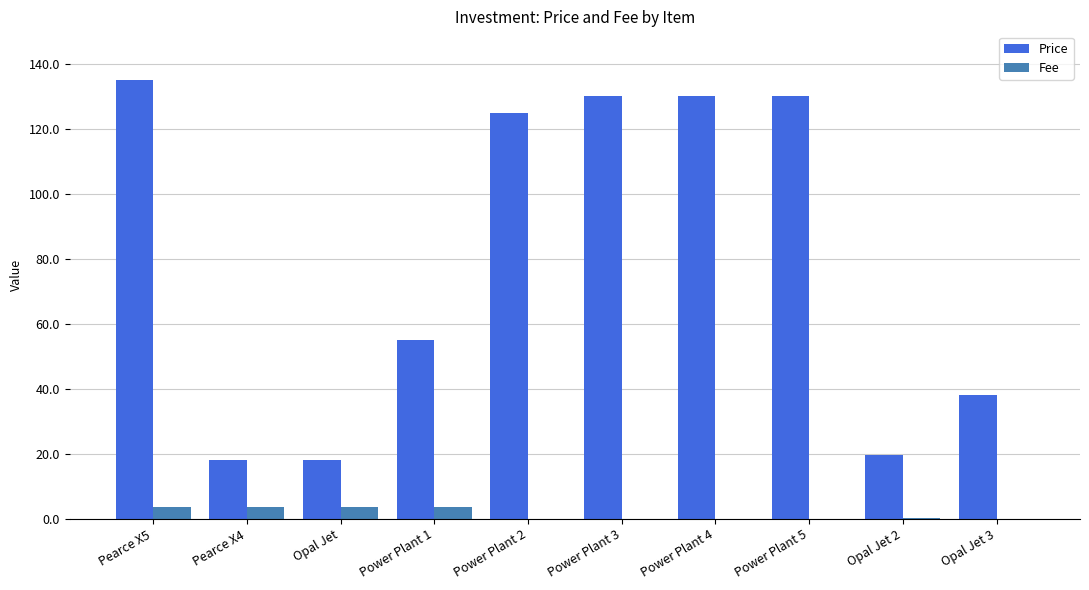

Is the value of Price at Power Plant 1 greater than the value of Fee at Power Plant 5?

Yes